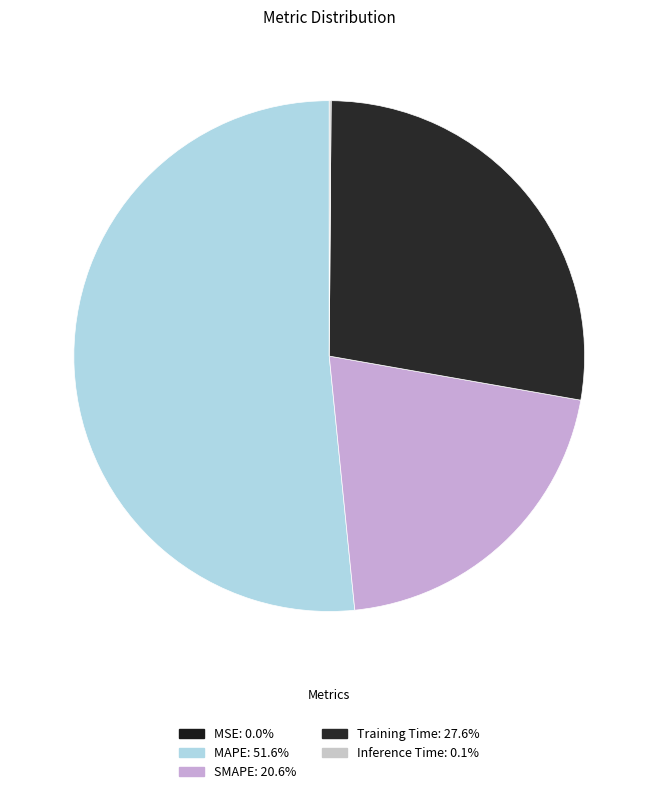

Which slice is the largest?

MAPE